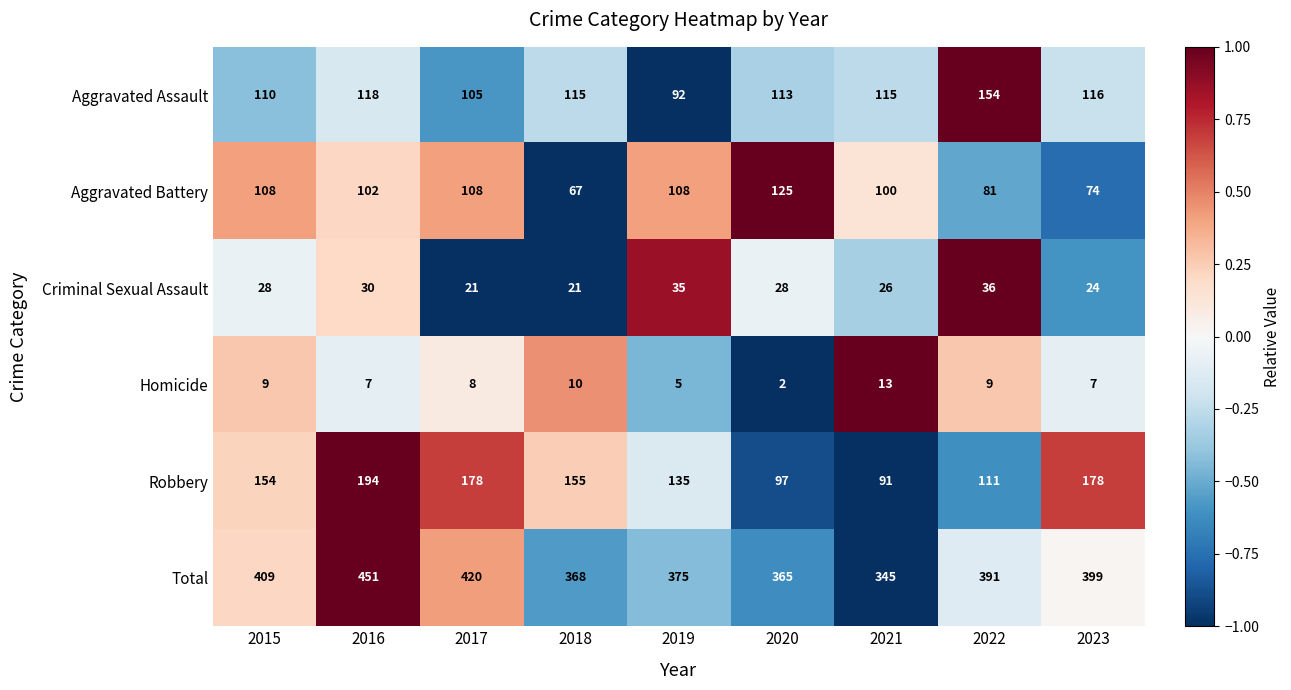

List the series in order of their peak value, lowest first.

Homicide, Criminal Sexual Assault, Aggravated Battery, Aggravated Assault, Robbery, Total